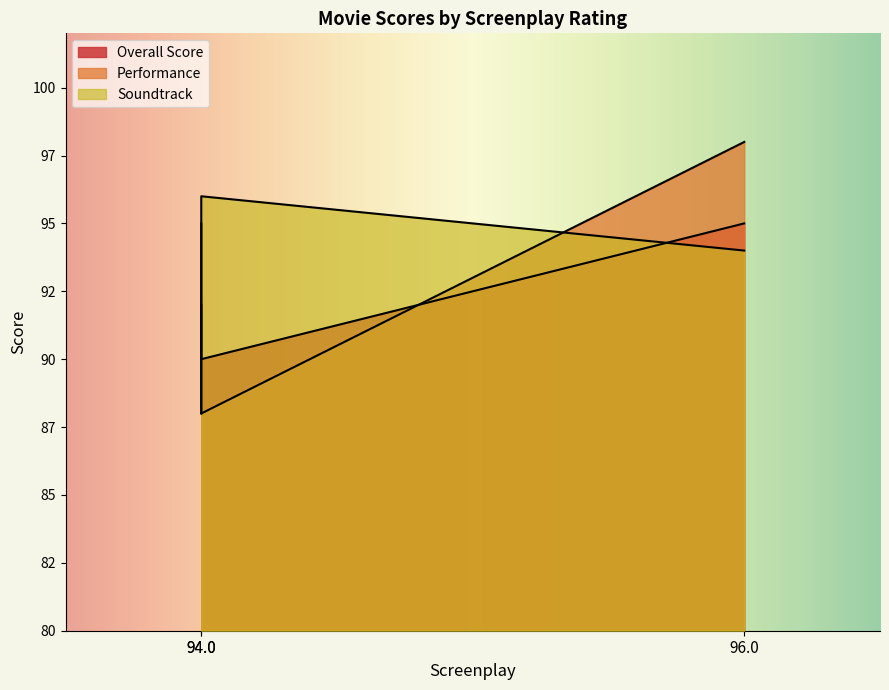

What is the lowest value of the overall_score series?

90